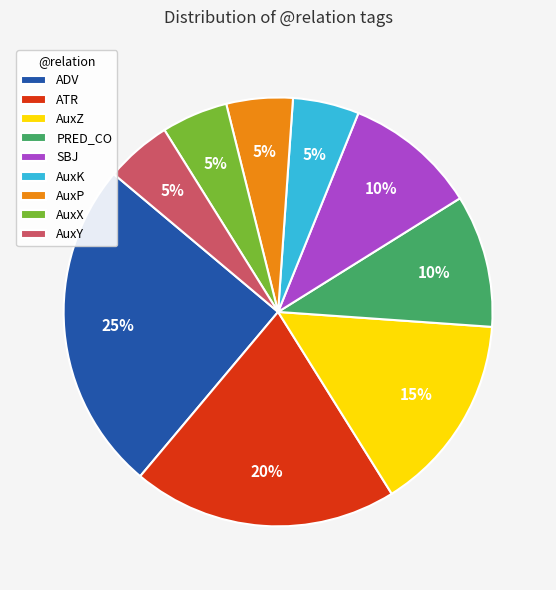

To the nearest percent, what is the difference between the largest and smallest slice percentages?

20%